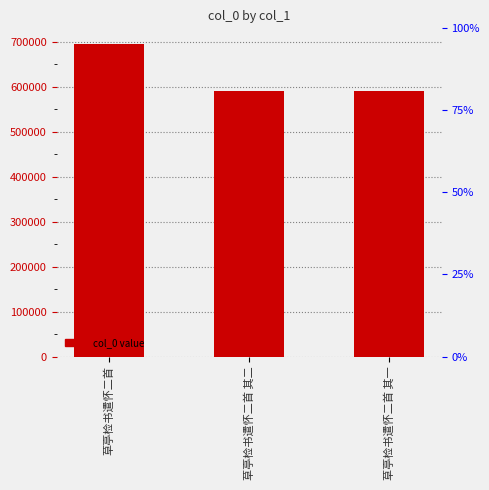

How many bars are there in total?

3